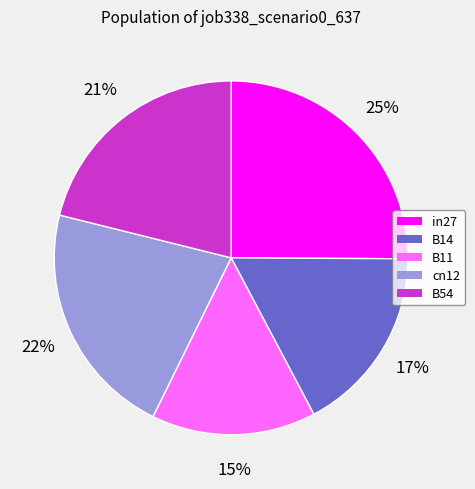

Count the number of slices in the pie.

5